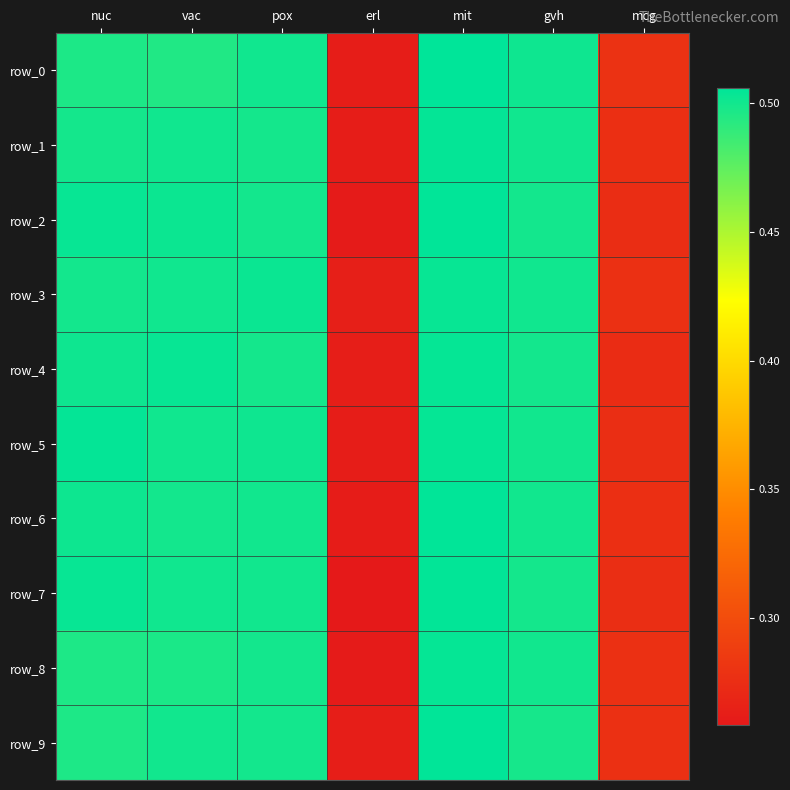

Read the row_0 value at gvh.

0.5